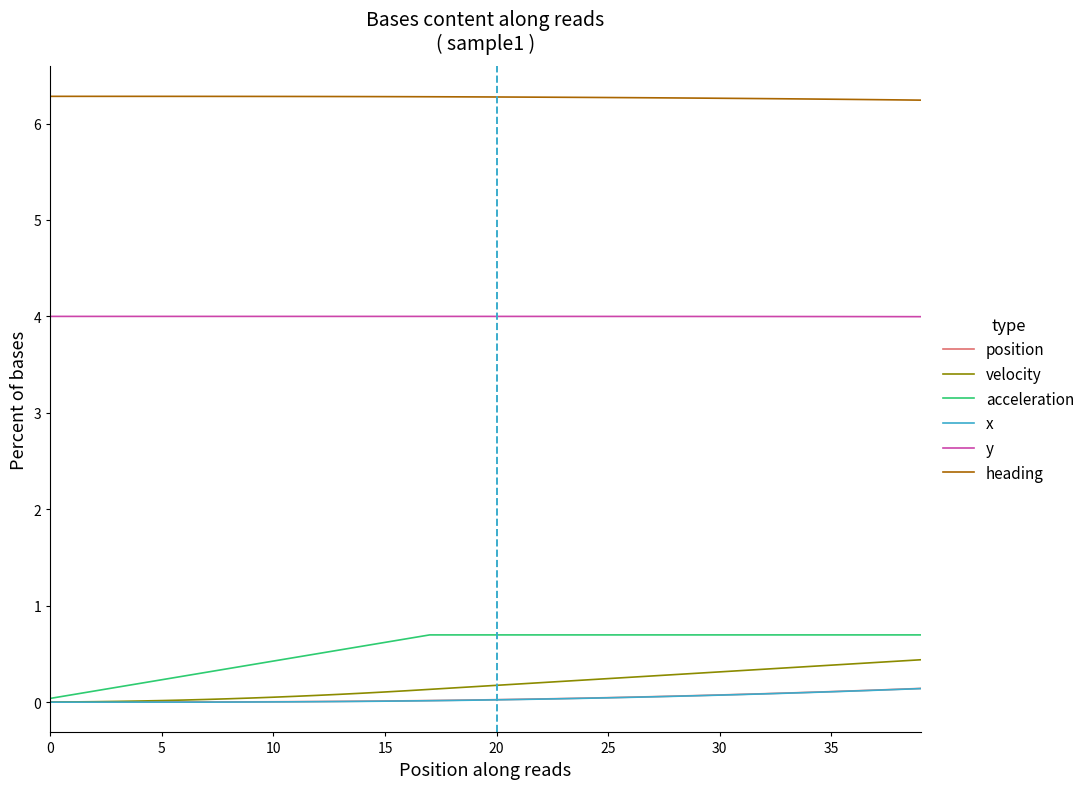

Which series has the largest total across all categories?

heading